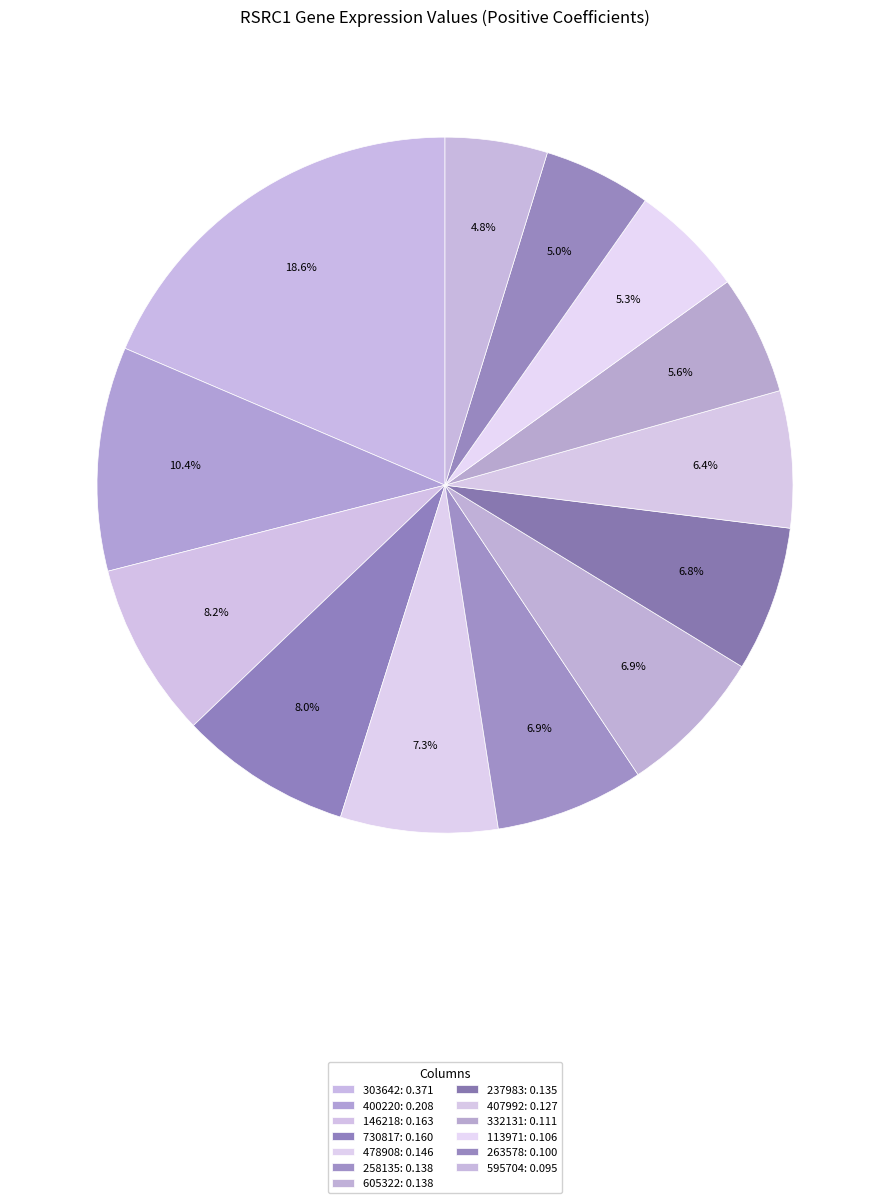

To the nearest percent, what portion does 237983 represent?

7%